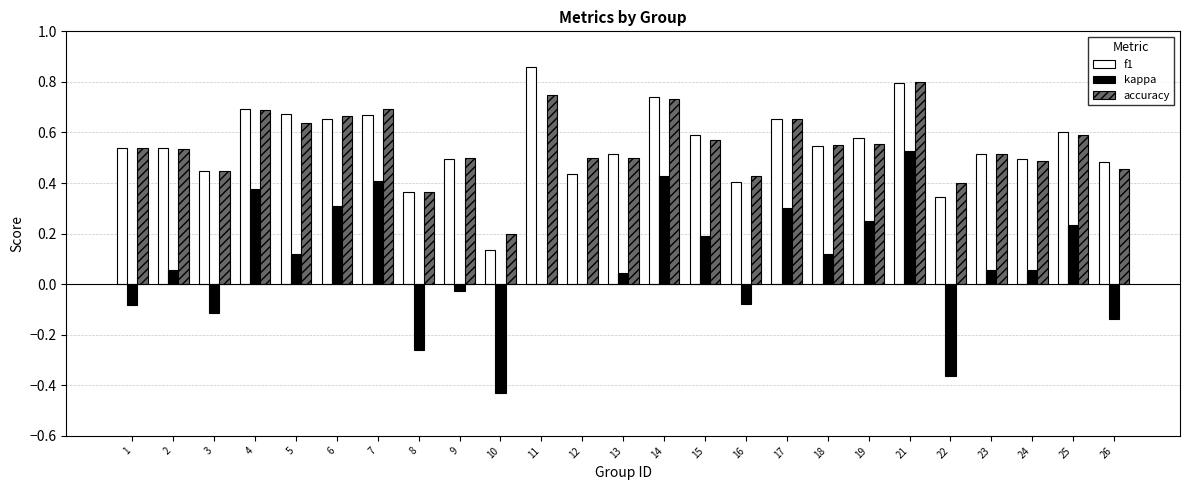

The f1 series shows 0.3 at 22. True or false?

True